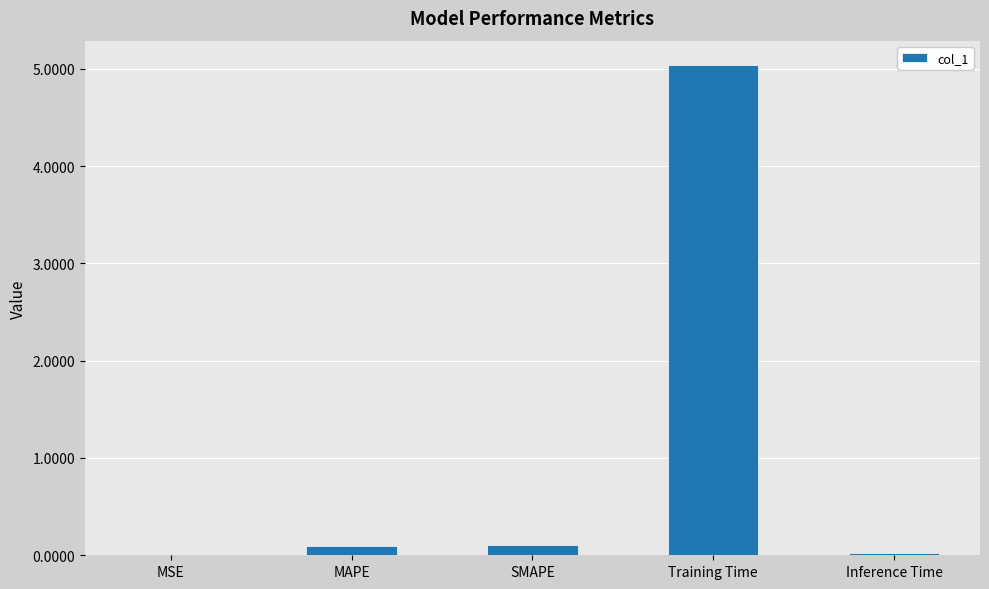

True or false: the data shows 5.0 at Training Time.

True